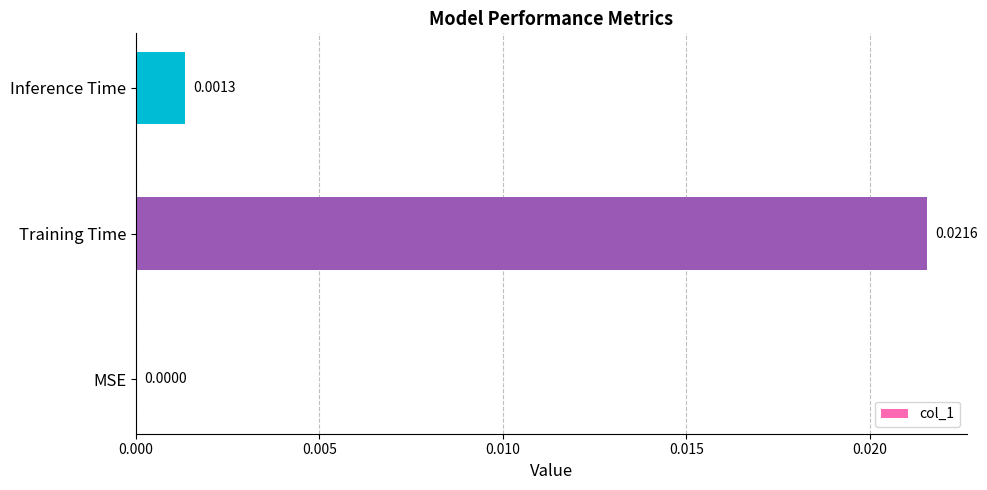

Where is the data nearest to the value 0?

MSE